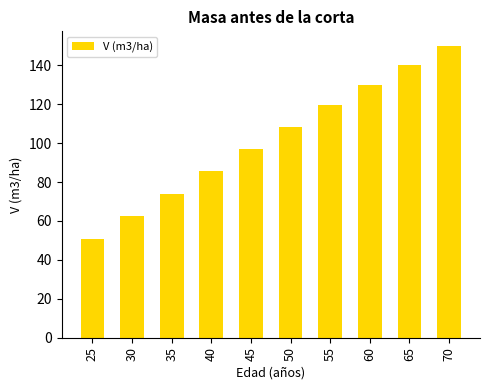

What is the smallest value displayed?

50.5